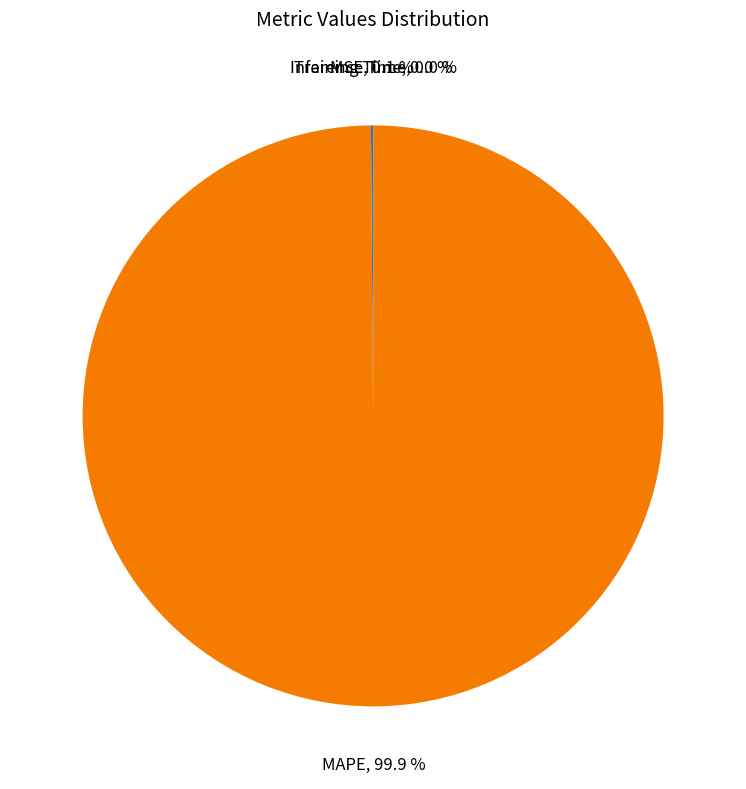

Does any single category account for the majority?

Yes